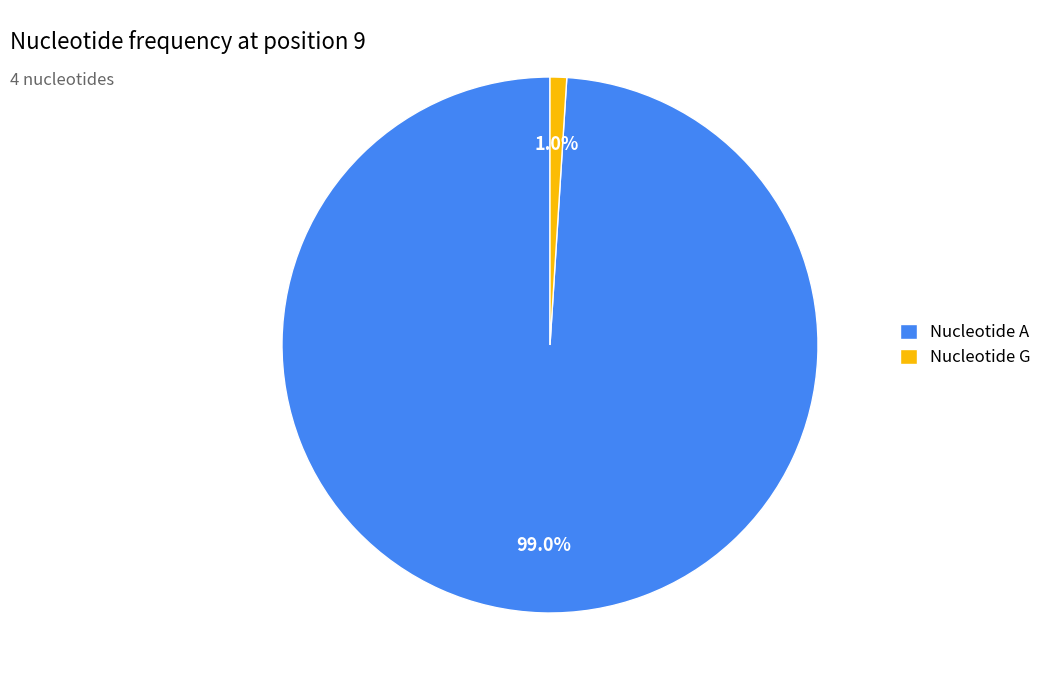

To the nearest percent, what is the average slice percentage?

50%